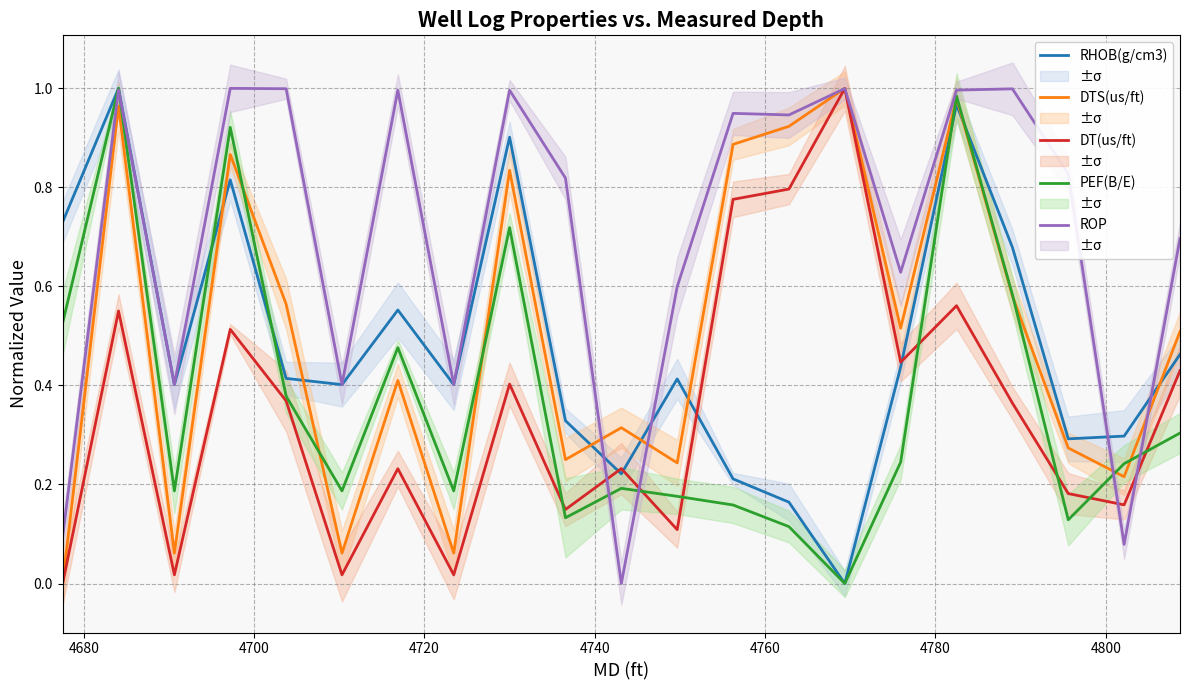

True or false: DT(us/ft) has more than 0 interior local peaks.

True